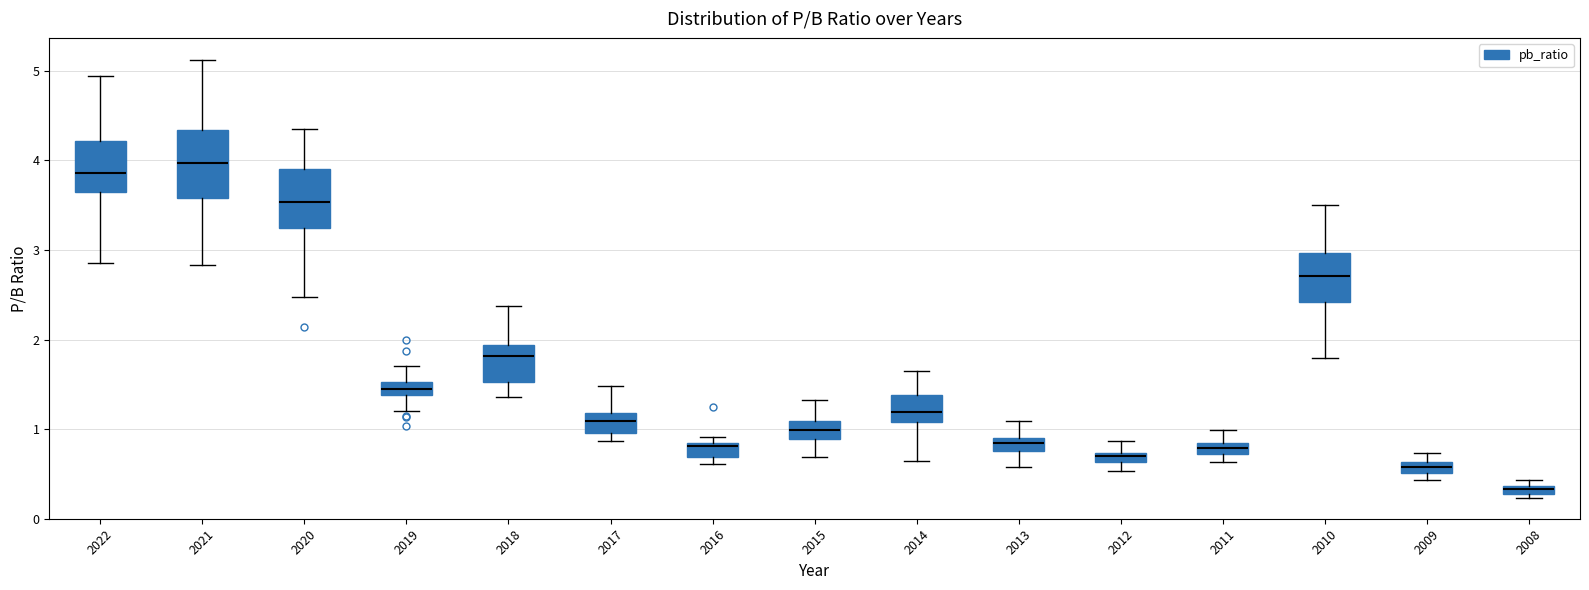

Where does the upper whisker of the box at x = 2011 end on the y-axis? The values are not printed on the chart, so give them approximately, as read against the axis.

1.0